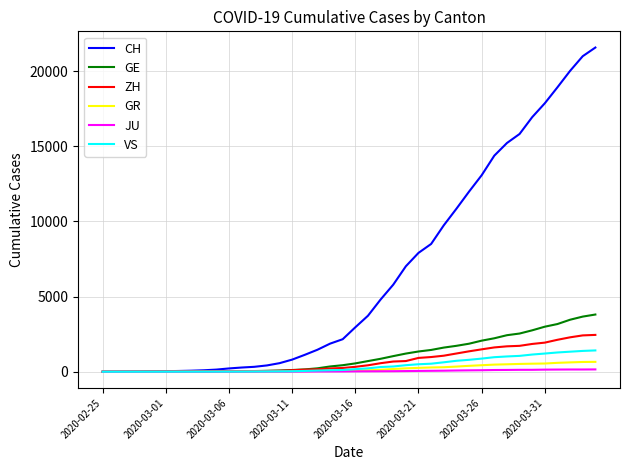

Which series has the widest spread of values?

CH